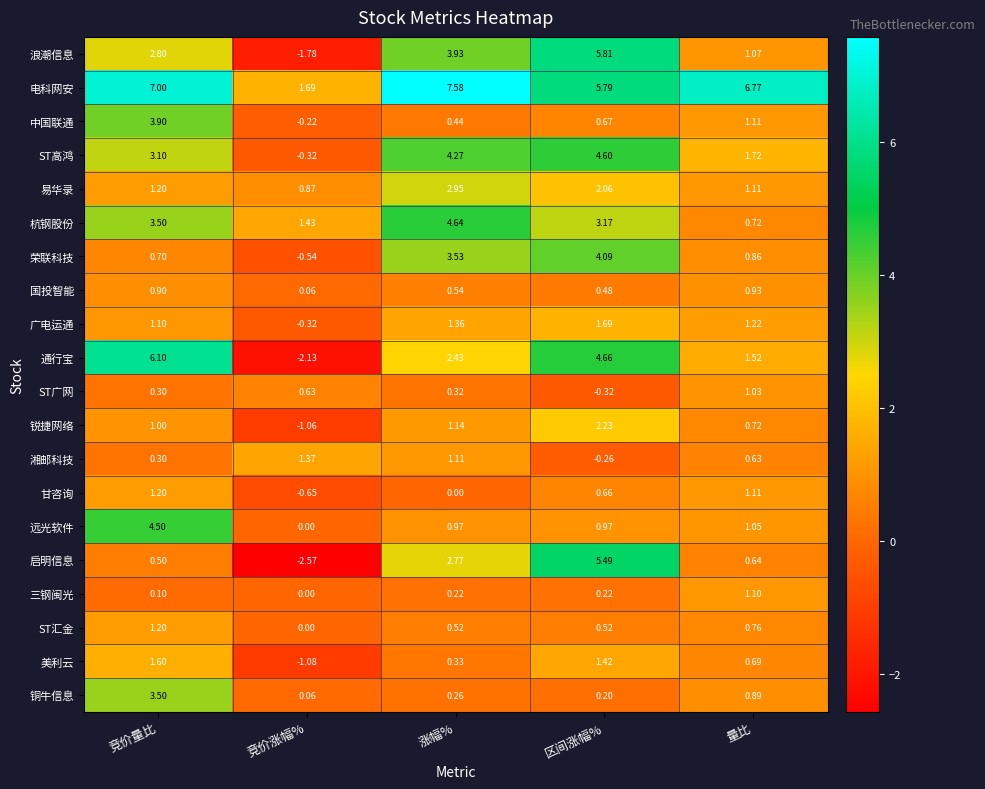

Count the number of categories in the chart.

5